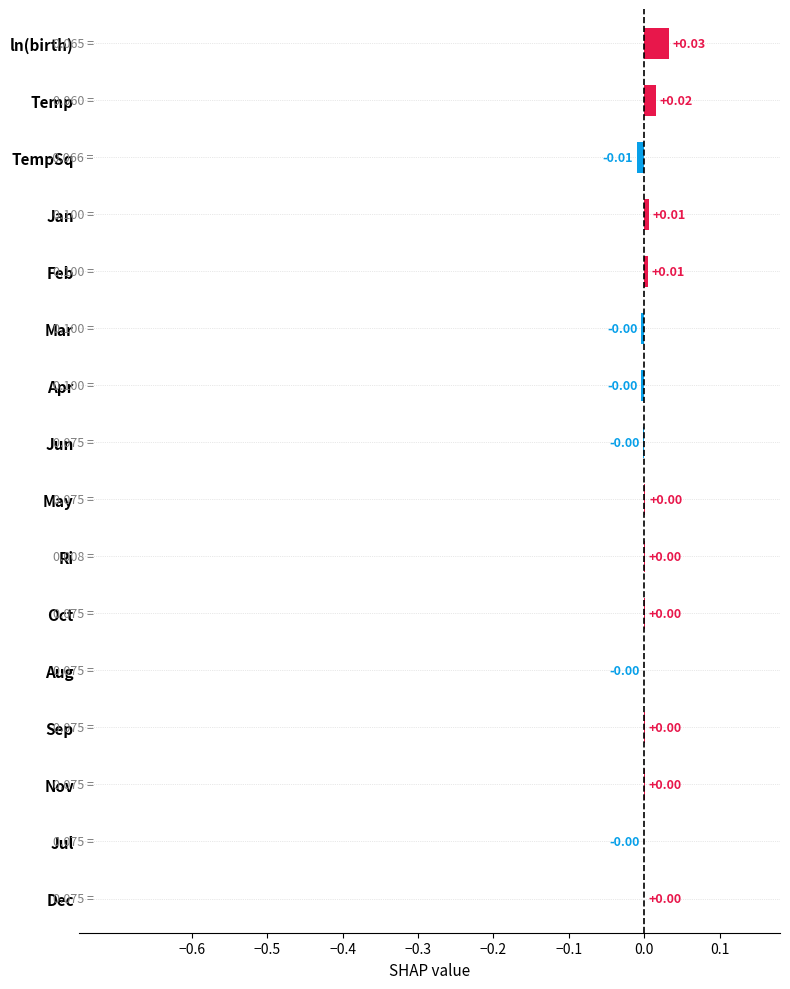

Count the number of data series in this chart.

1